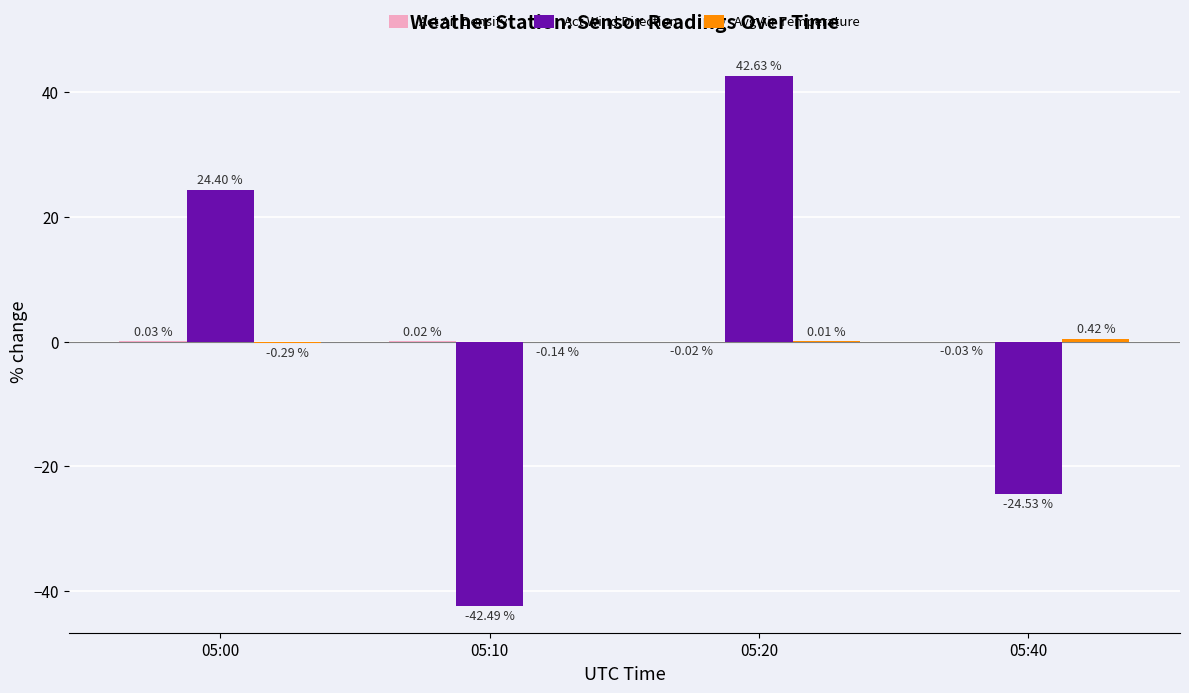

What is the total value across all series at 05:40?

-24.1